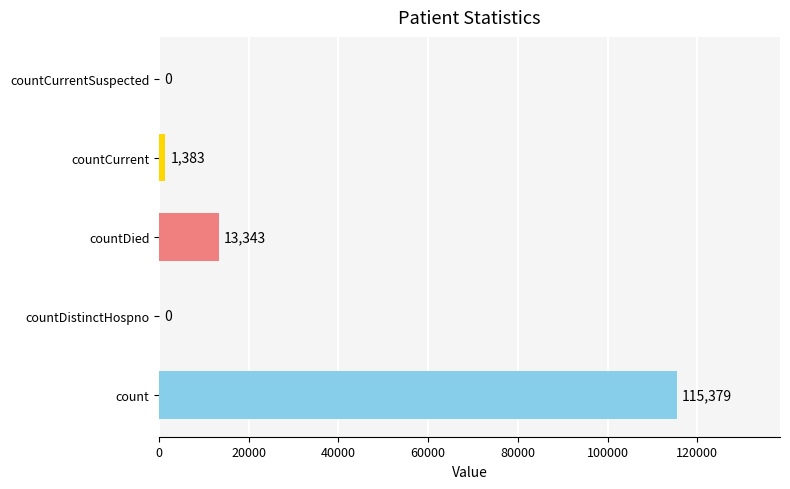

Reading bottom to top, what are all the values shown in this chart?

count=115379	countDistinctHospno=0	countDied=13343	countCurrent=1383	countCurrentSuspected=0